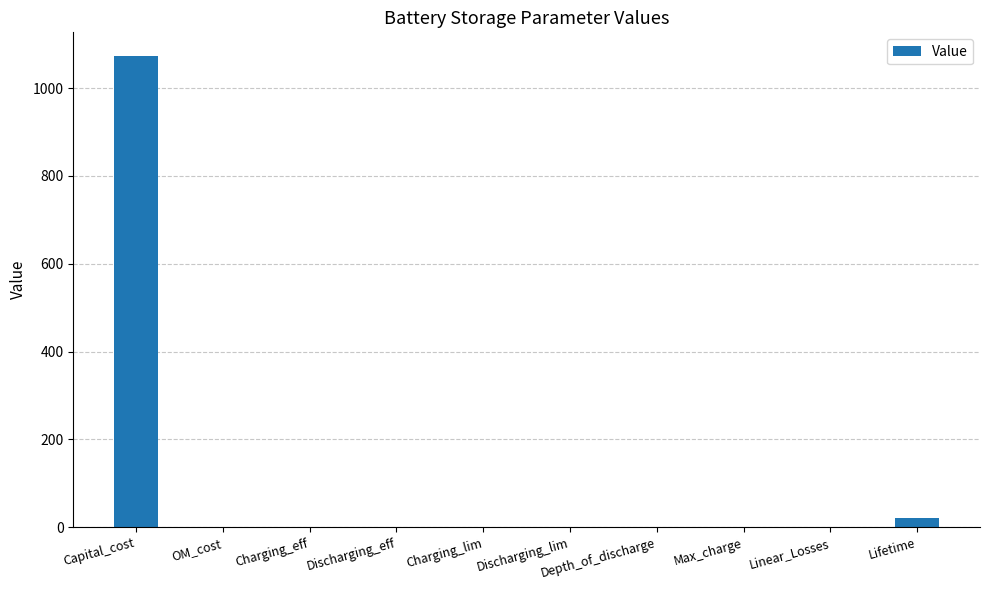

What value does the data have at Depth_of_discharge?

0.9